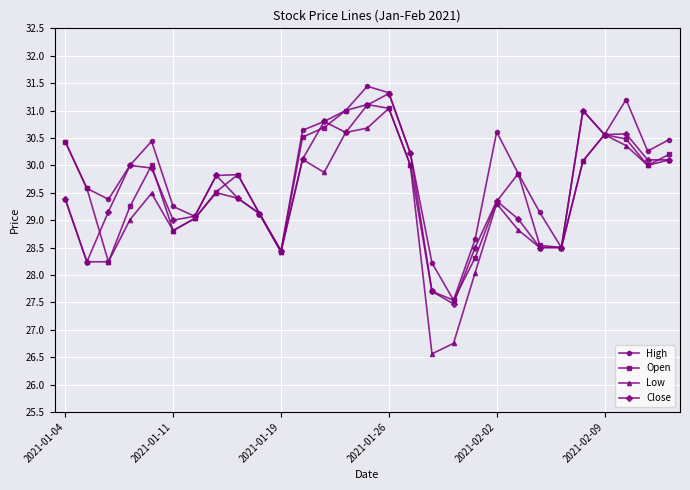

What is the smallest value displayed?

26.6